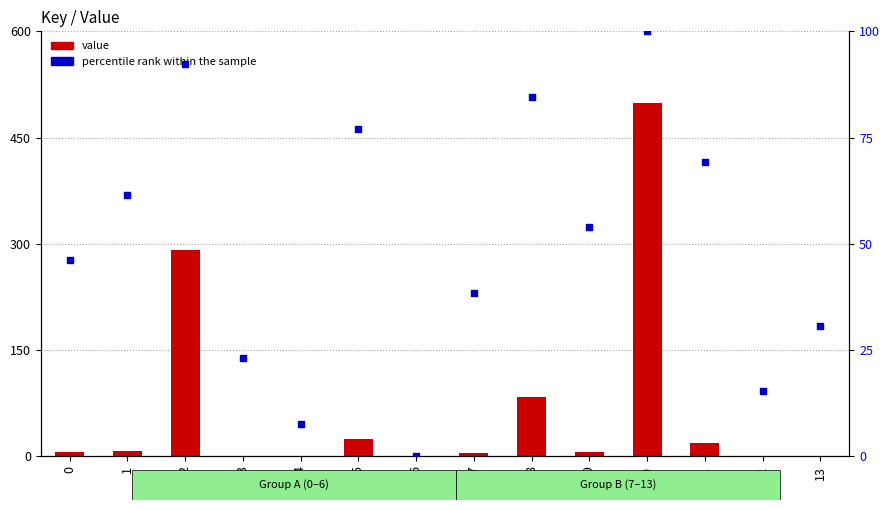

Is the value of value at 2 greater than the value of percentile rank within the sample at 4?

Yes